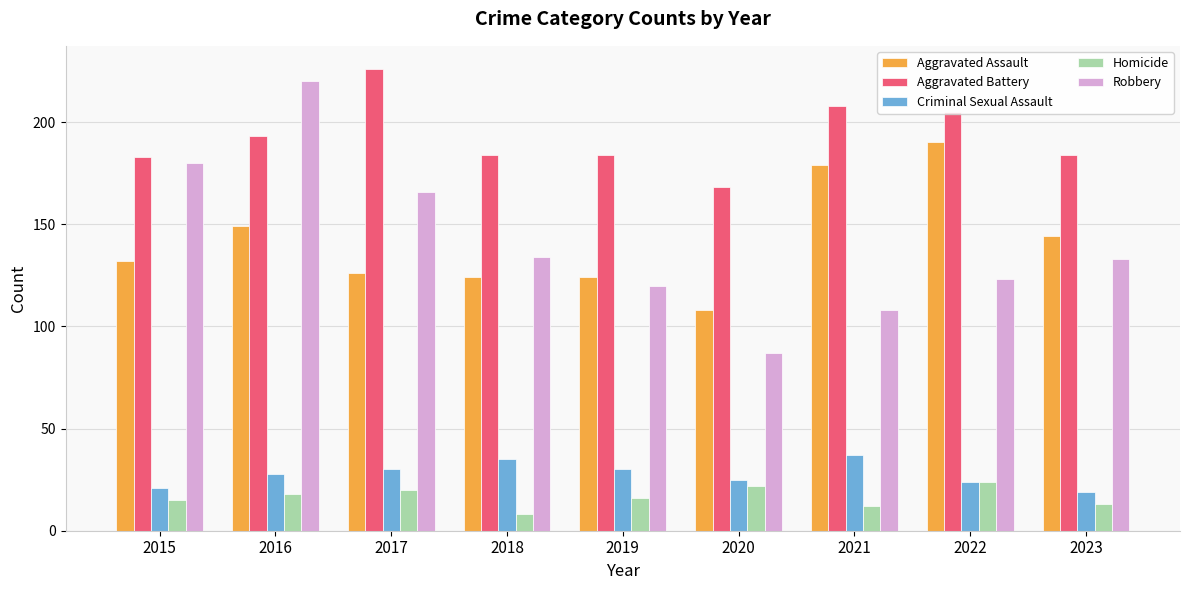

What are all the series names shown in the legend?

Aggravated Assault, Aggravated Battery, Criminal Sexual Assault, Homicide, Robbery